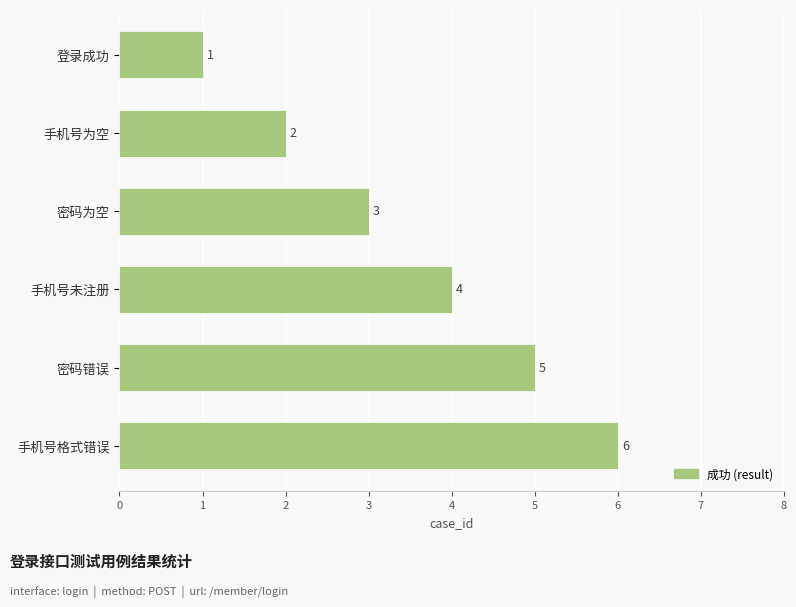

What is the maximum value shown in the chart?

6